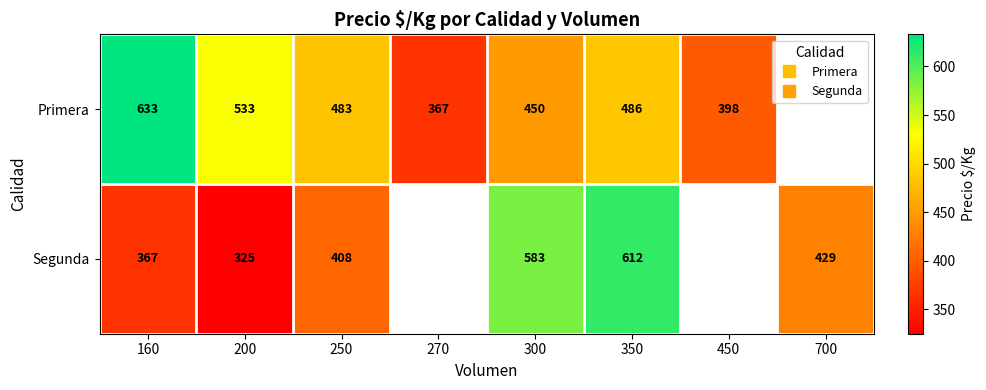

What is the total value across all series at 300?

1033.0